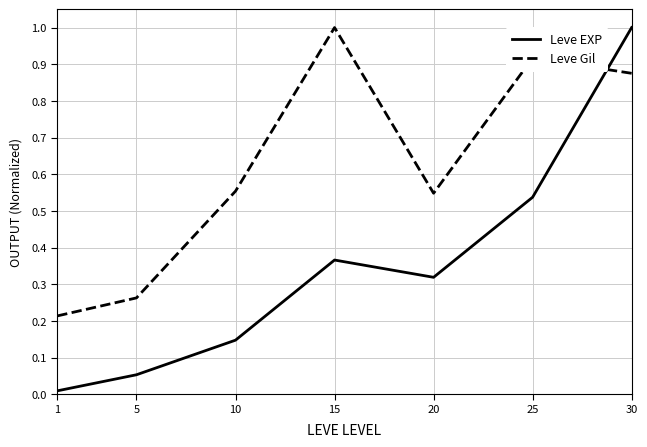

True or false: Leve Gil has more than 0 interior local peaks.

True